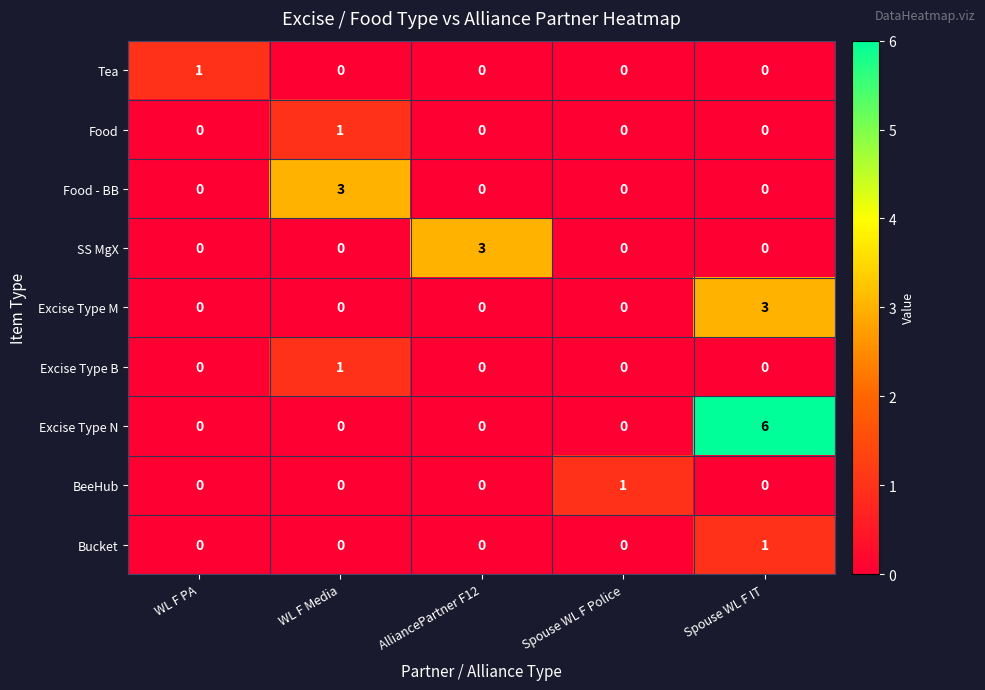

Count the number of categories in the chart.

5